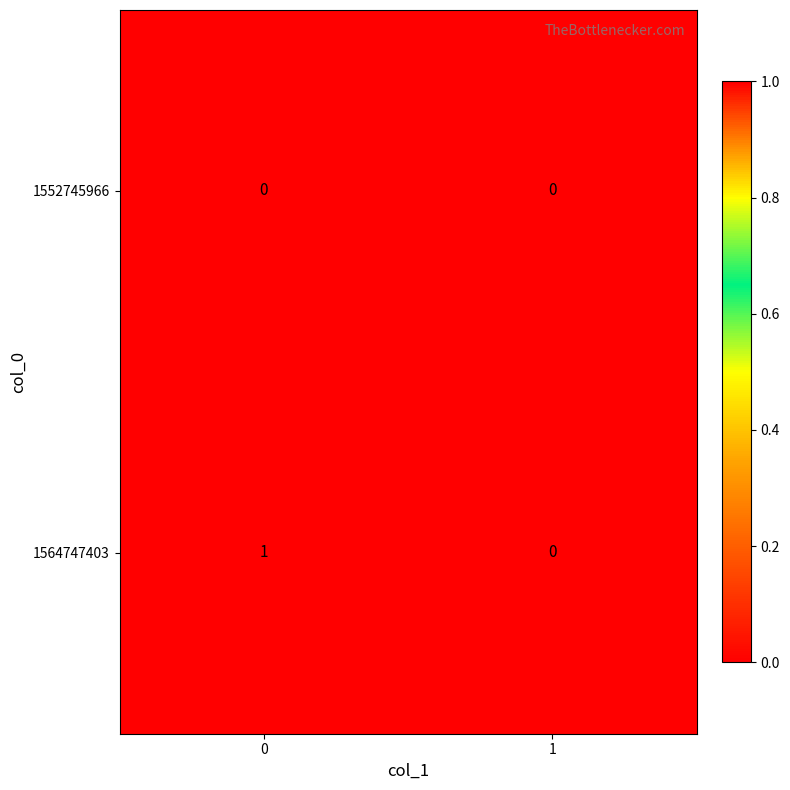

How many data points does each series have?

2